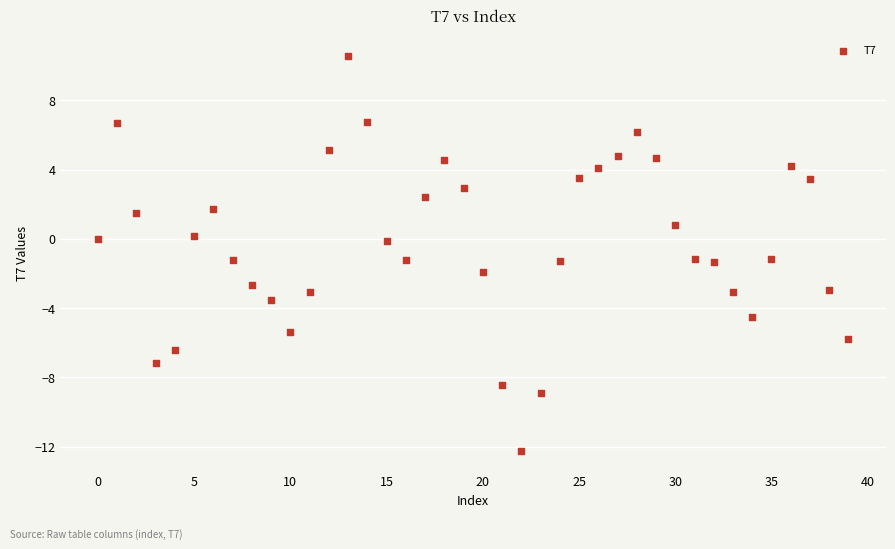

What is the range of Y values (max minus min)?

22.9